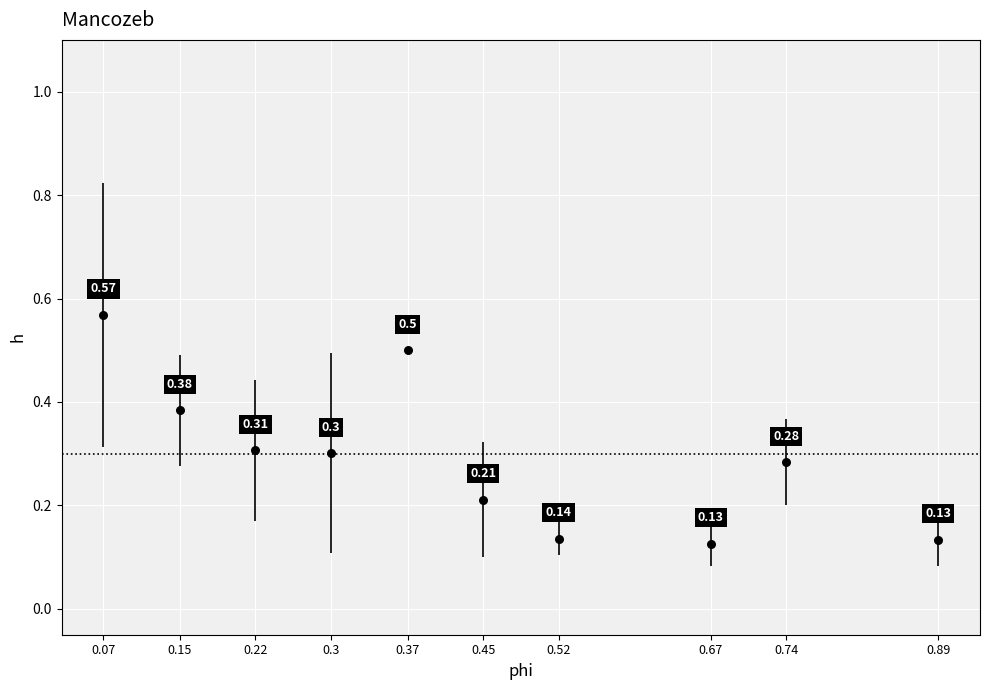

What is the range of X values (max minus min)?

0.8